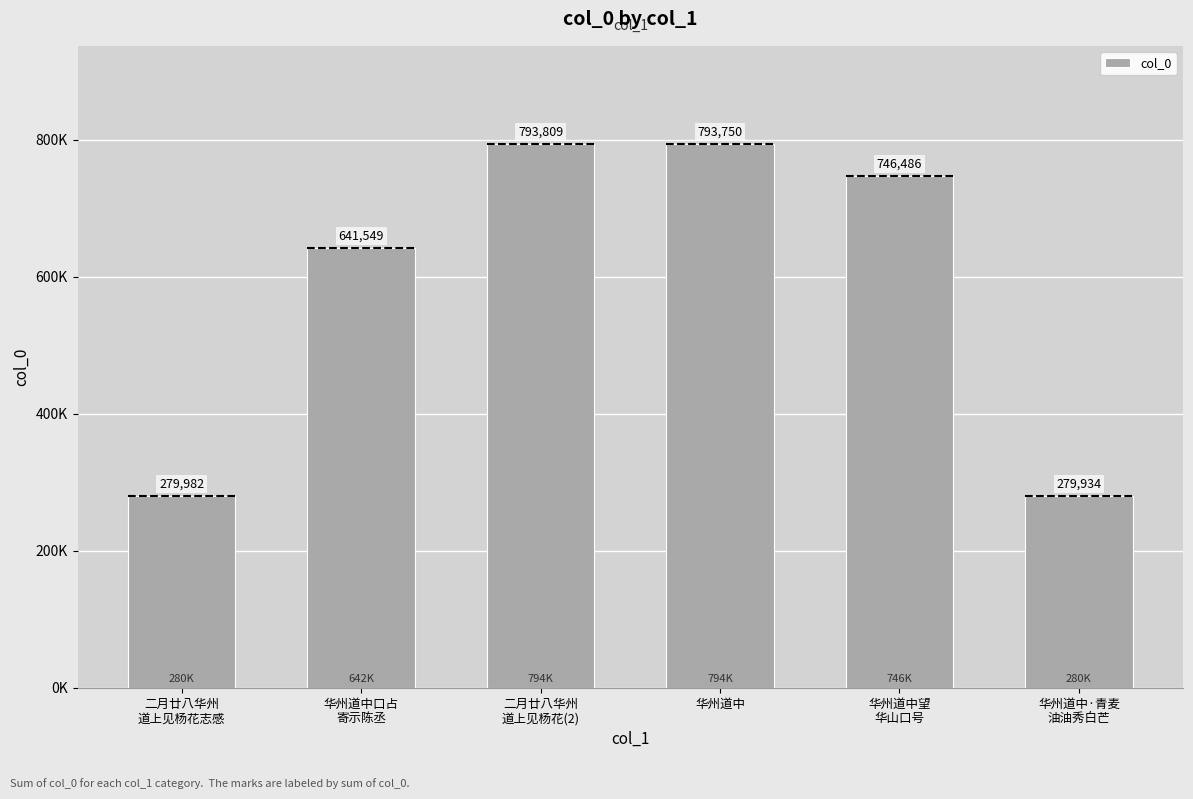

Are the bars horizontal?

No